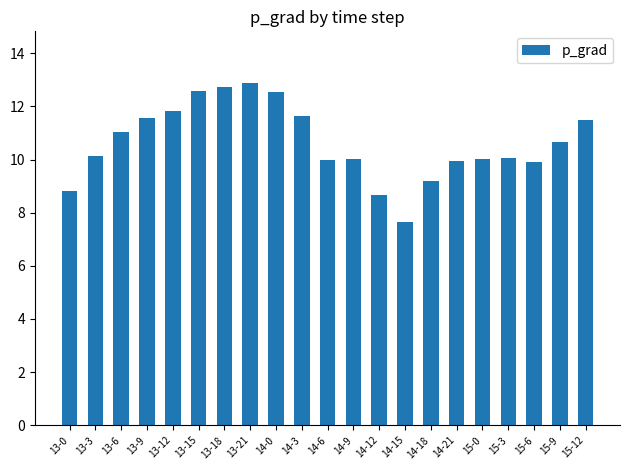

Read the value at 14-12.

8.7